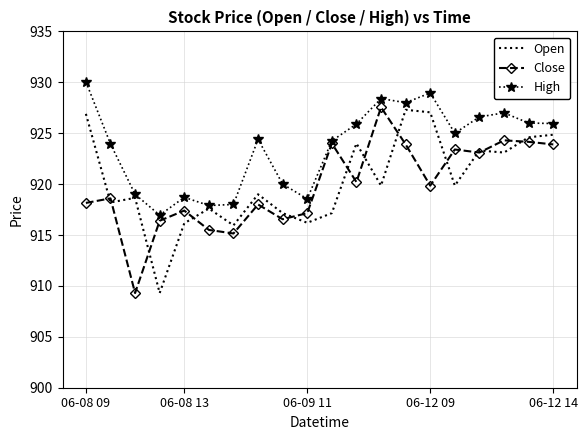

Which series has the largest total across all categories?

High